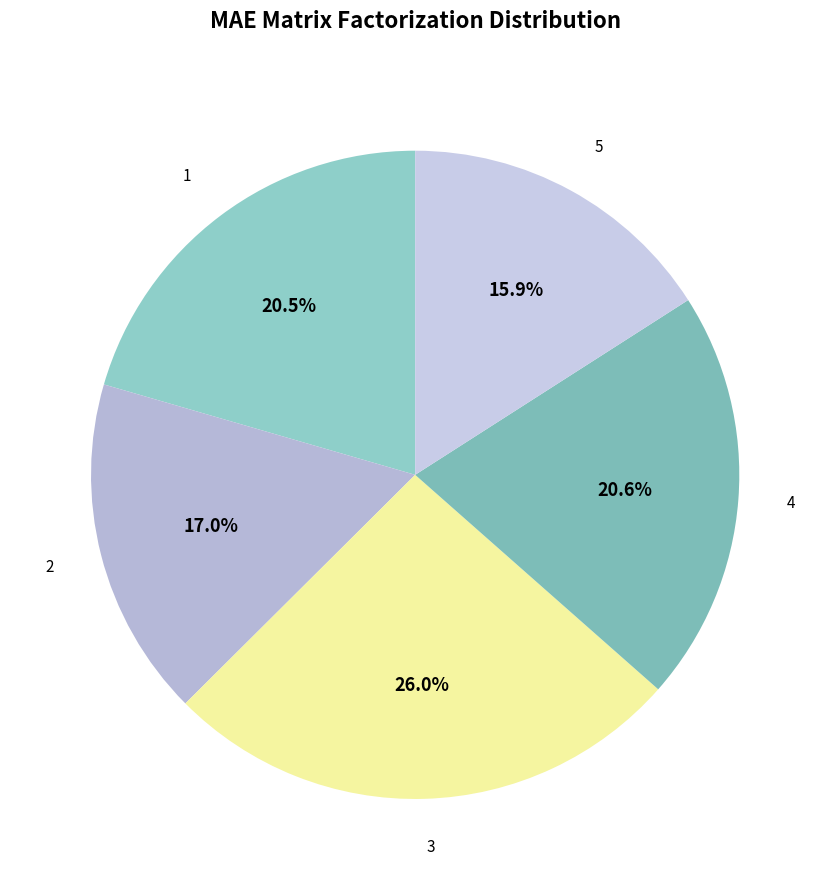

How many segments does this pie chart have?

5